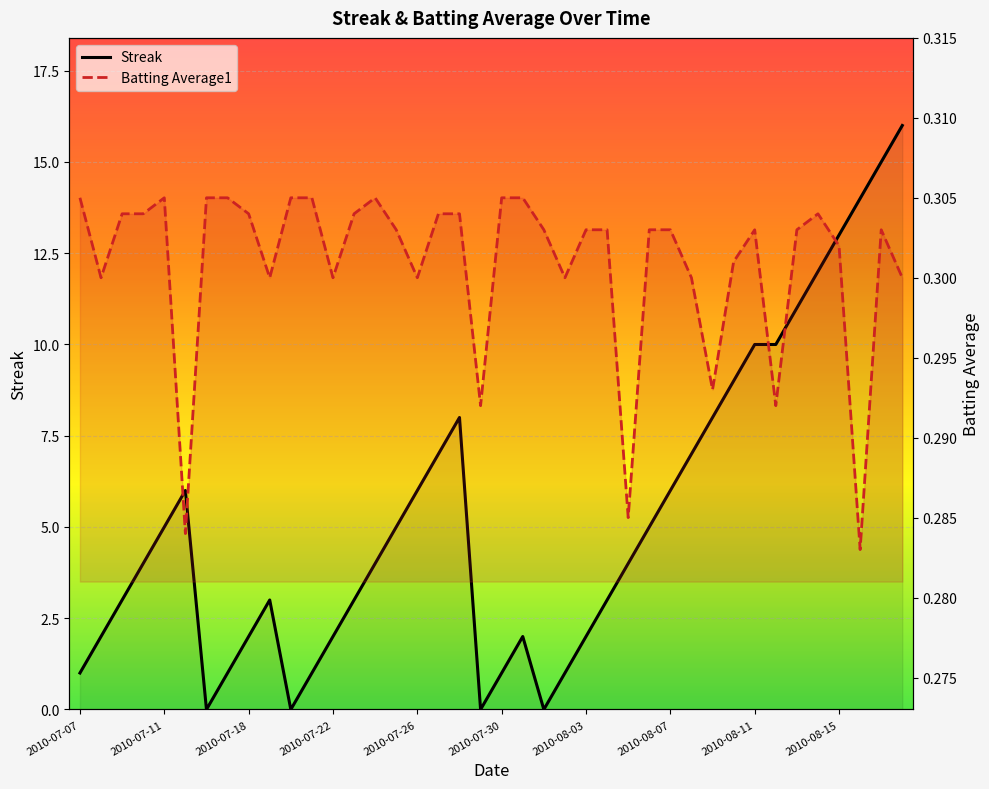

True or false: Batting Average1 has a value of 0.3 at 2010-07-26.

True